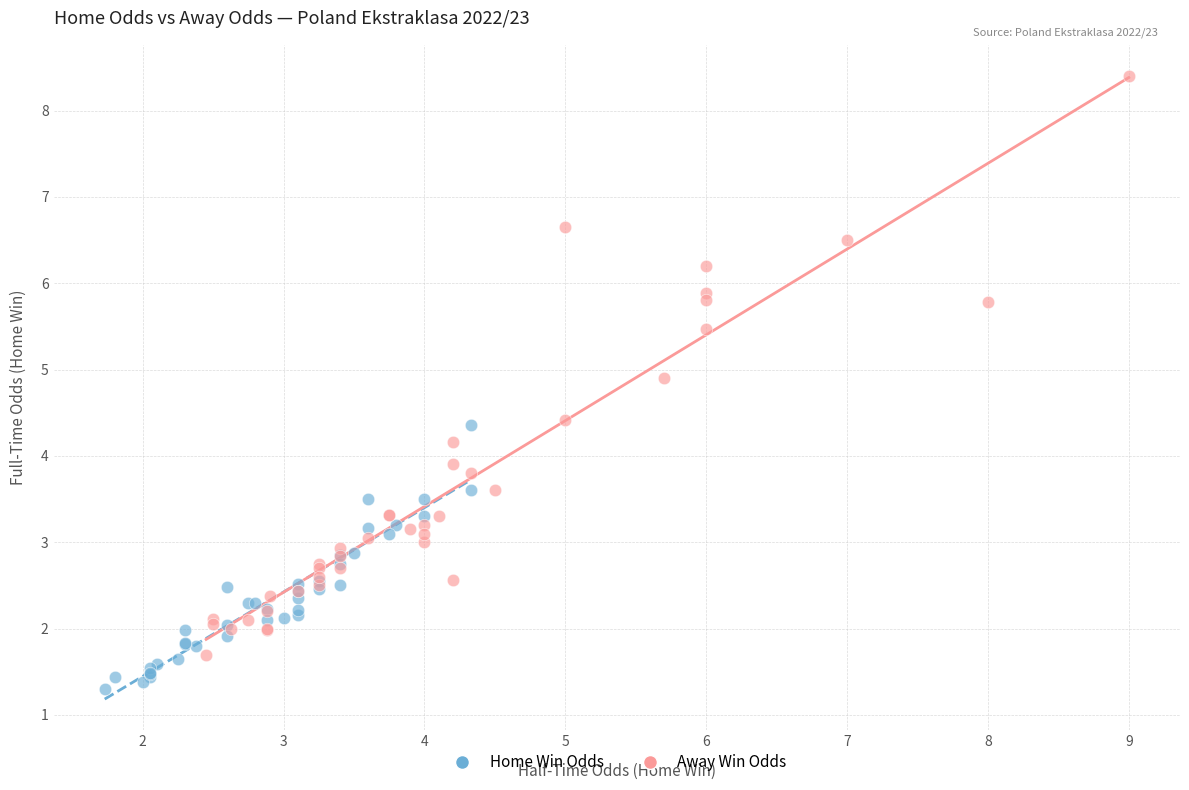

Which series contains the highest Y value?

Away Win Odds